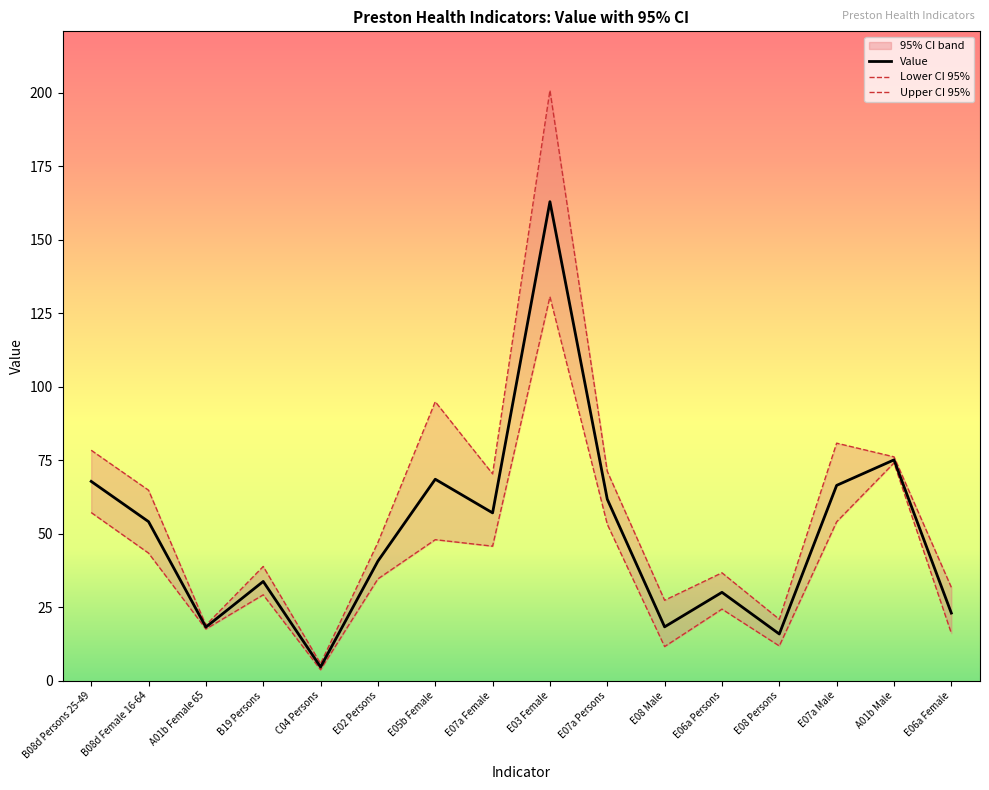

What is the highest value of the Lower CI 95% series?

130.6